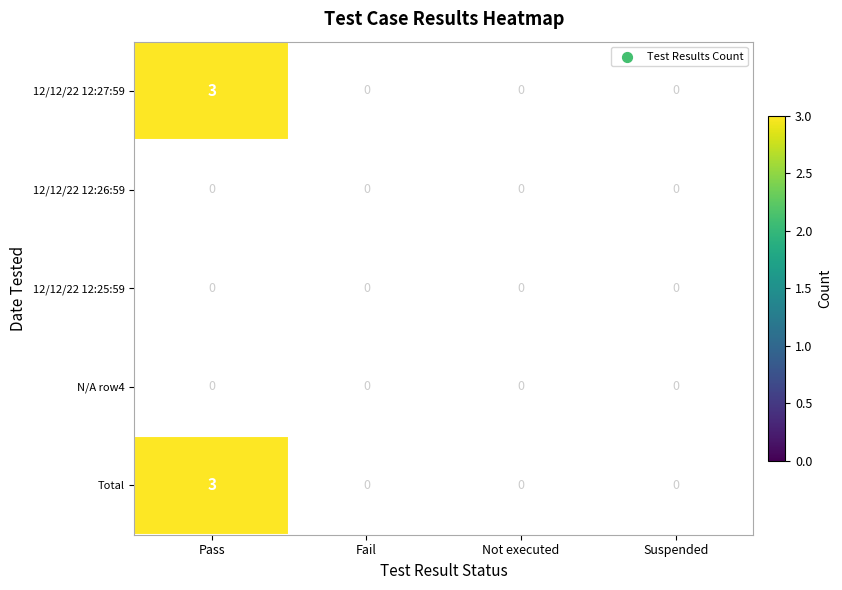

Reading right to left, what are all the values shown in this chart?

12/12/22 12:27:59: 0	0	0	3
12/12/22 12:26:59: 0	0	0	0
12/12/22 12:25:59: 0	0	0	0
N/A row4: 0	0	0	0
Total: 0	0	0	3